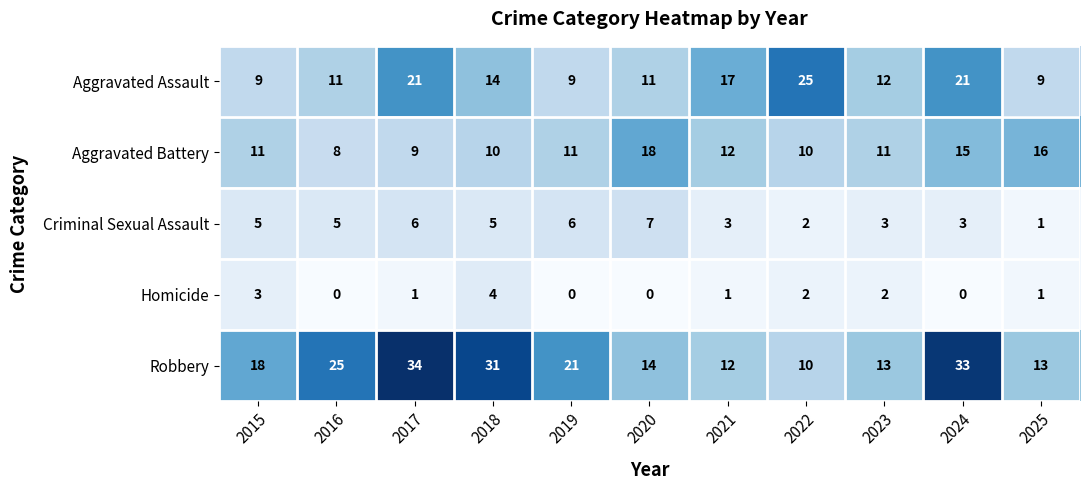

How many Criminal Sexual Assault values are between 3 and 6?

8